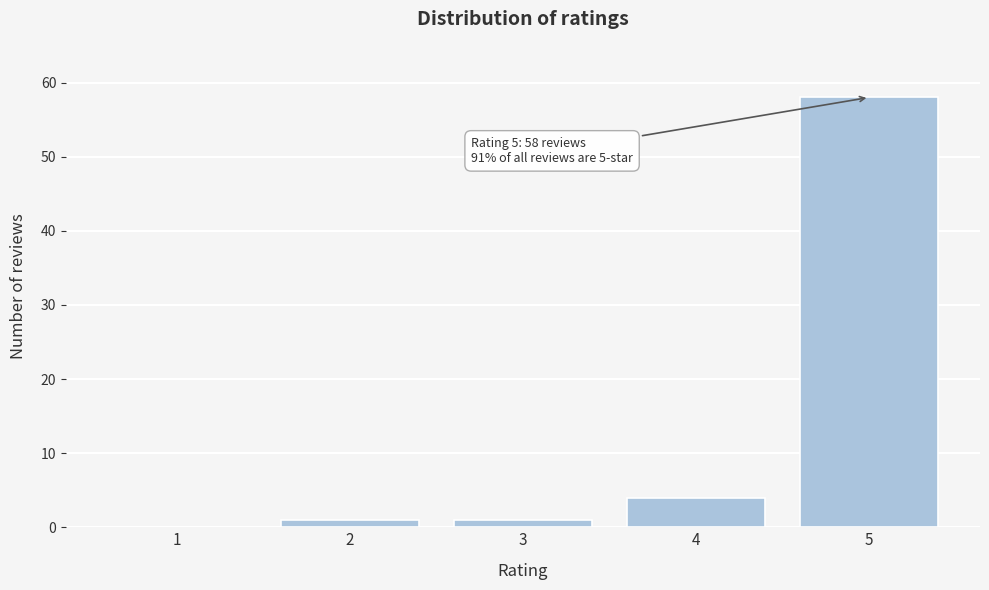

Reading left to right, extract all data points from this chart.

1=0	2=1	3=1	4=4	5=58